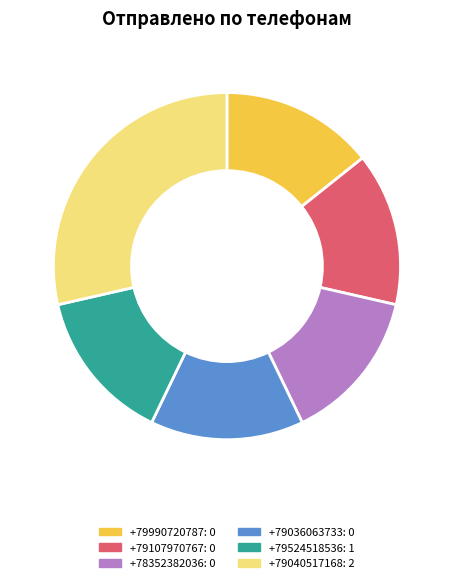

Approximately how many times larger is the value at +79107970767 compared to +79040517168?

0.5